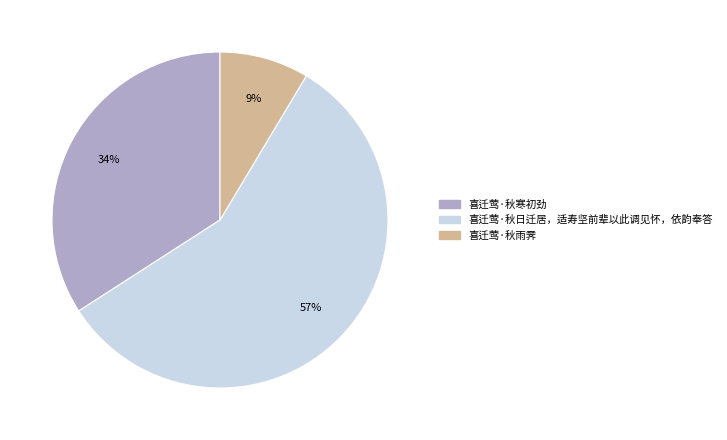

The 喜迁莺·秋寒初劲 slice represents 42% of the pie. True or false?

False